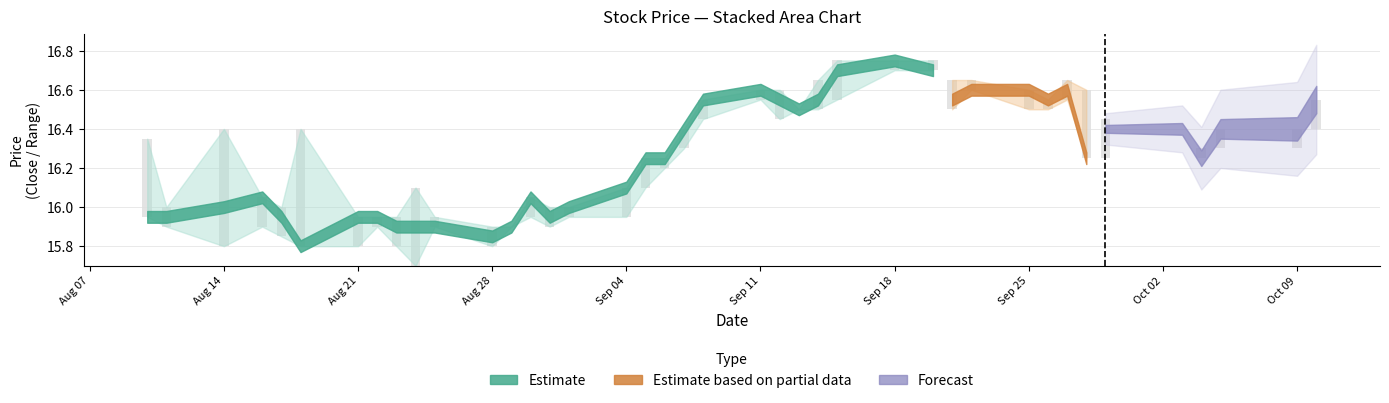

What is the value of the Close bar at the 27th from the left?

16.8